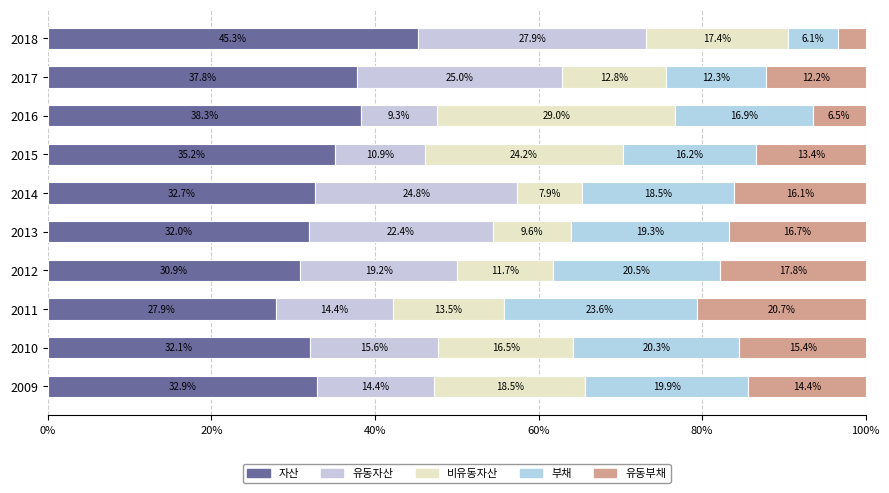

Which series has the largest total across all categories?

자산